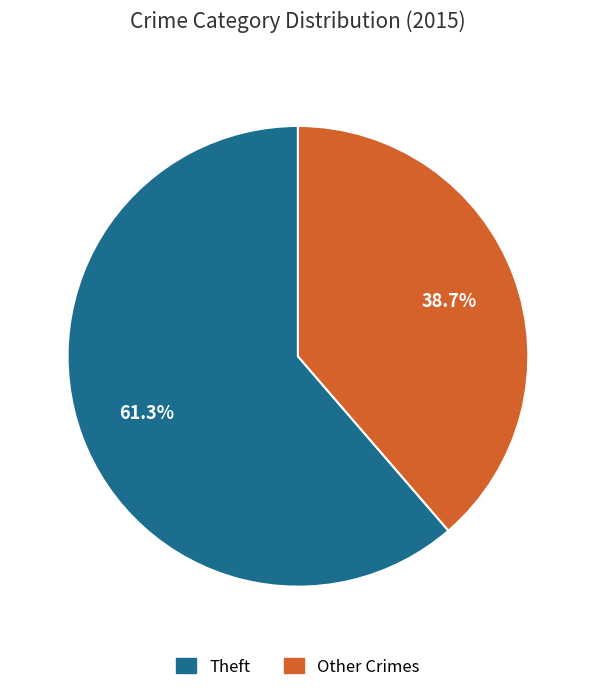

To the nearest percent, what is the difference between the largest and smallest slice percentages?

23%